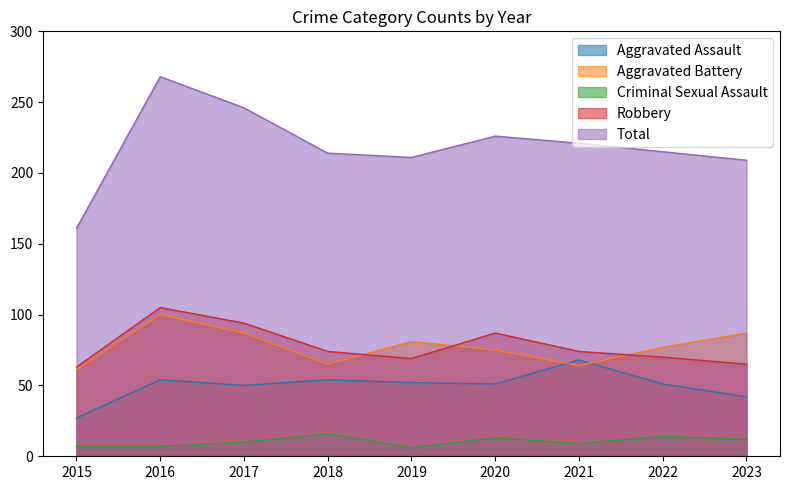

Does the chart display data point markers on the line(s)?

No